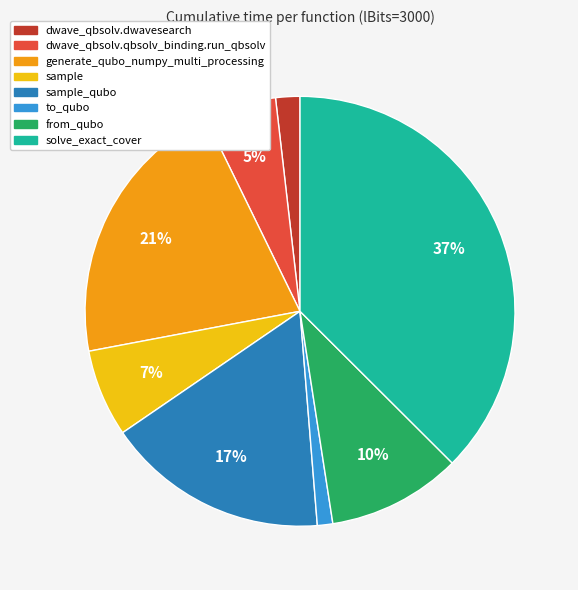

To the nearest percent, what is the average slice percentage?

12%